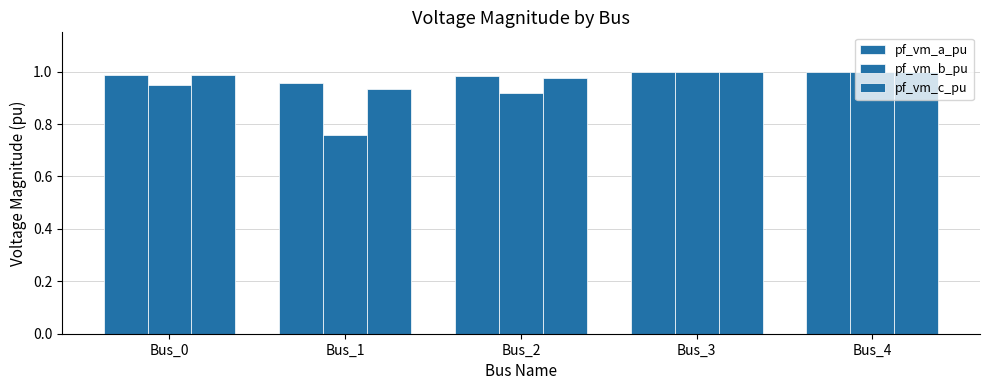

List the series in order of their peak value, lowest first.

pf_vm_c_pu, pf_vm_b_pu, pf_vm_a_pu